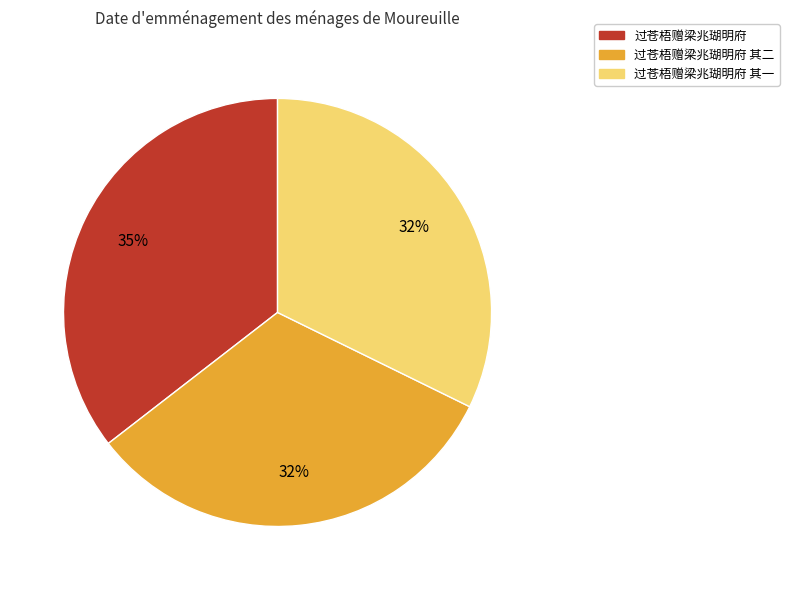

Does 过苍梧赠梁兆瑚明府 其二 account for over 50% of the chart?

No